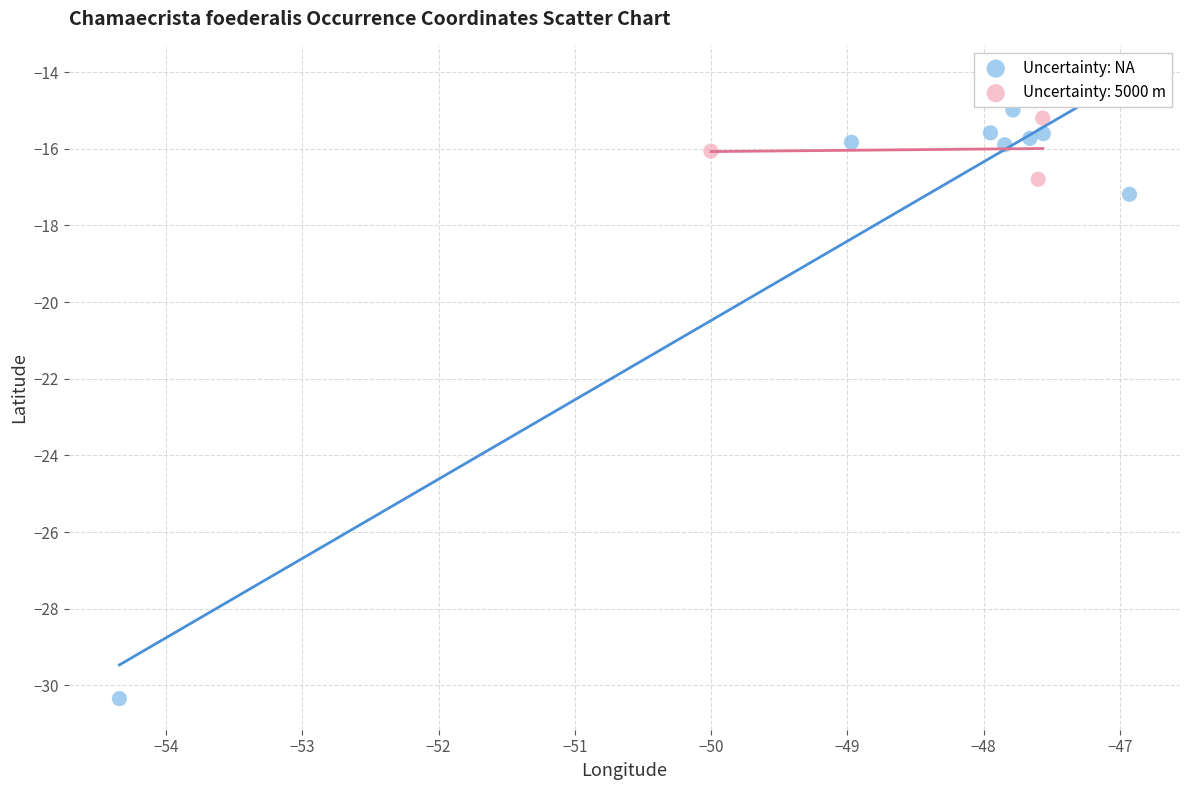

Which series has the widest spread of Y values?

Uncertainty: NA